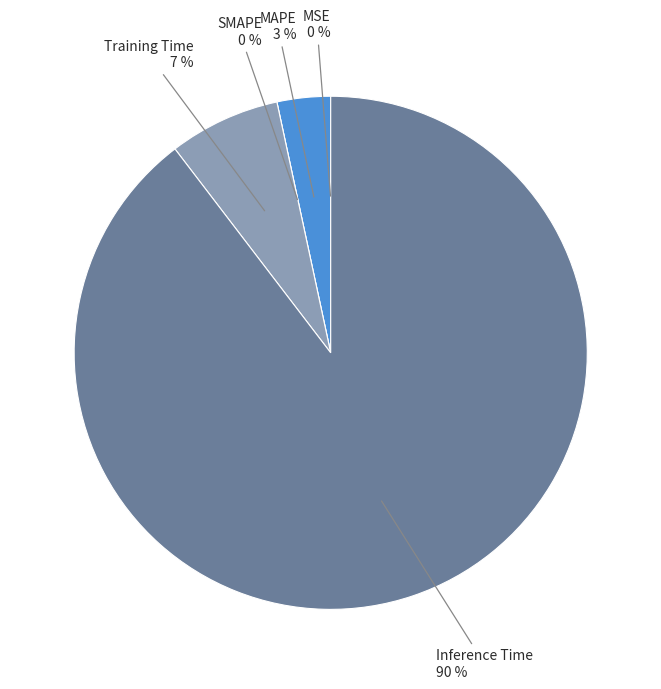

To the nearest percent, what is the difference between the Training Time and MSE slice percentages?

7%